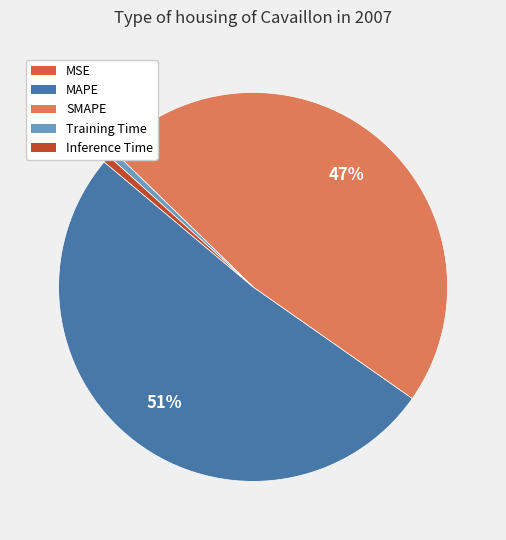

Which slice represents more than half of the pie?

MAPE